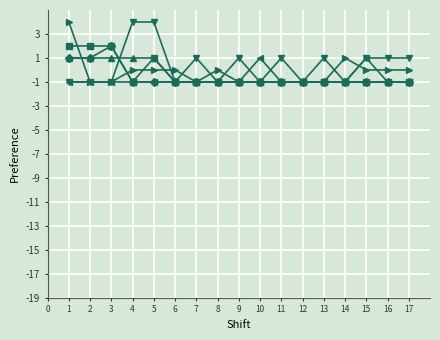

What is the greatest value displayed?

4